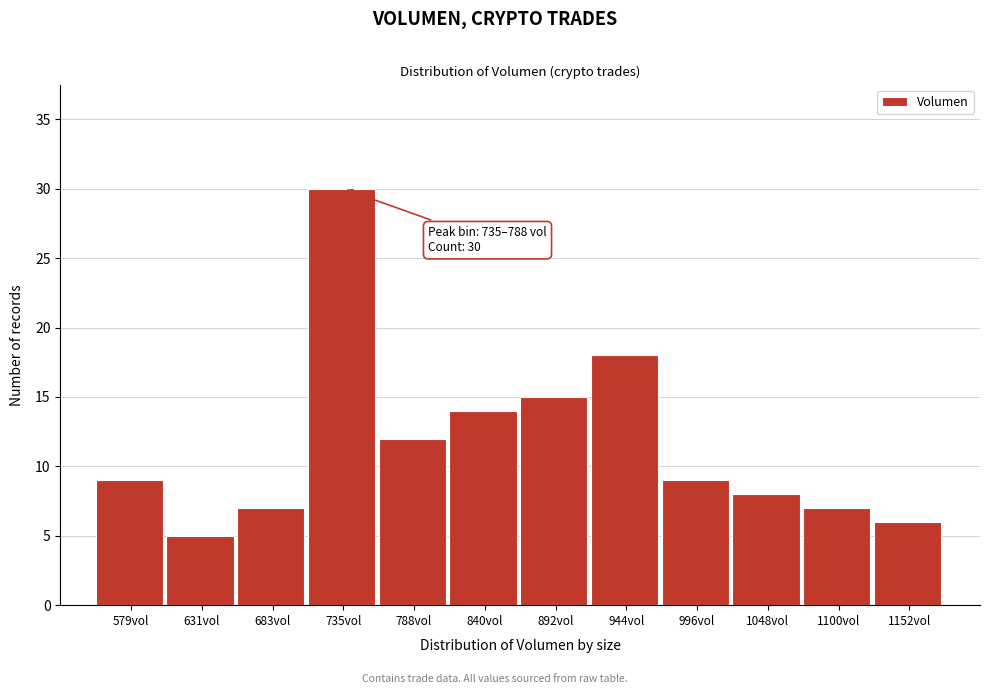

Reading left to right, list all the values displayed in this chart.

9	5	7	30	12	14	15	18	9	8	7	6